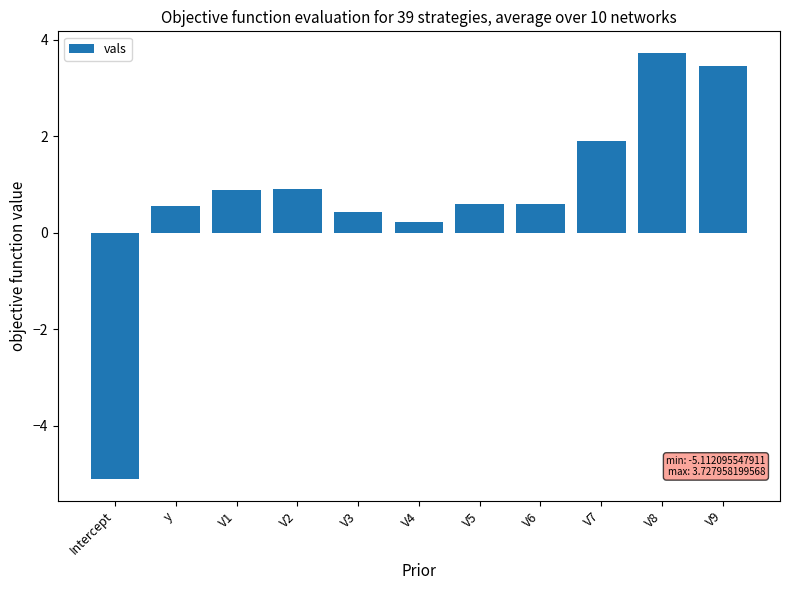

Are the bars grouped side by side (vs. stacked)?

No